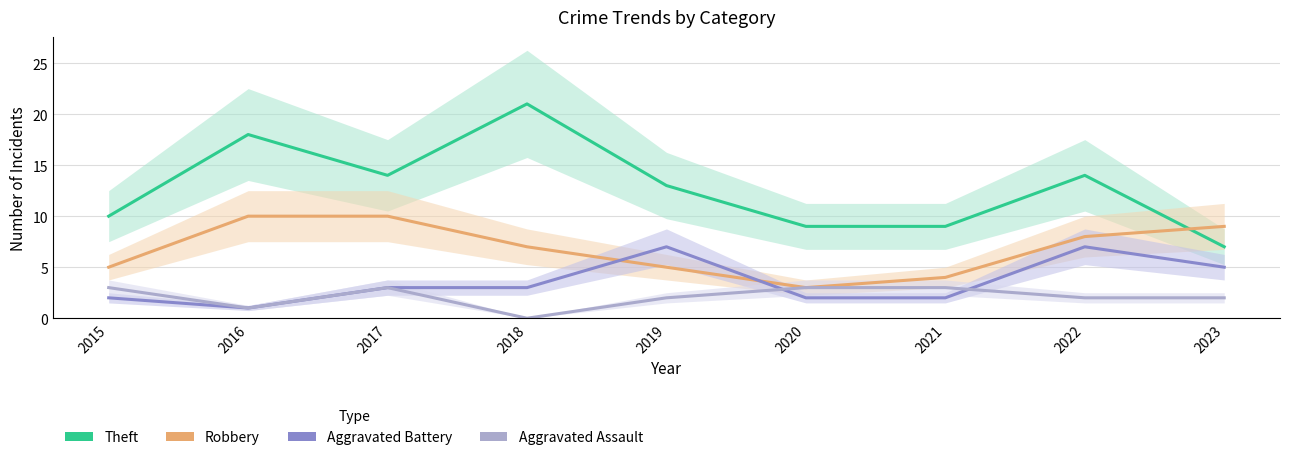

Where is the first local minimum for Robbery?

2020